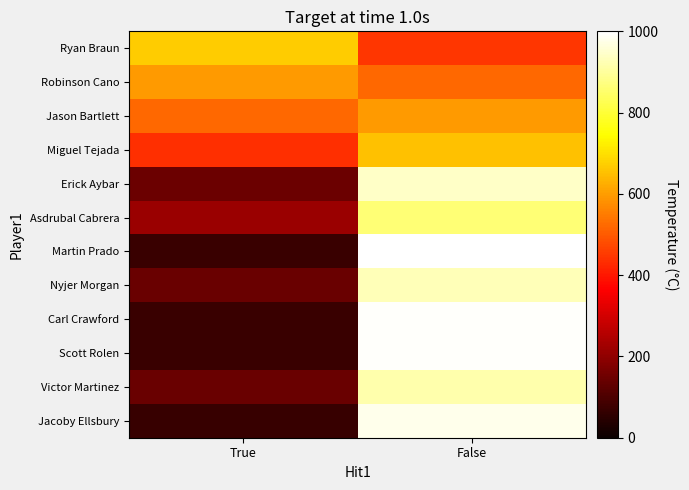

Which series has the widest spread of values?

Martin Prado